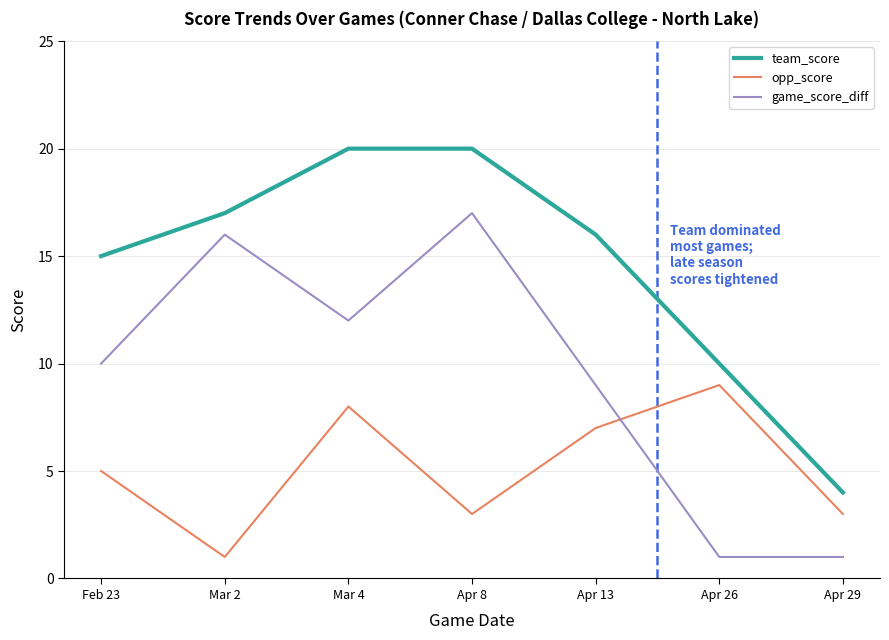

What is the maximum value for game_score_diff?

17